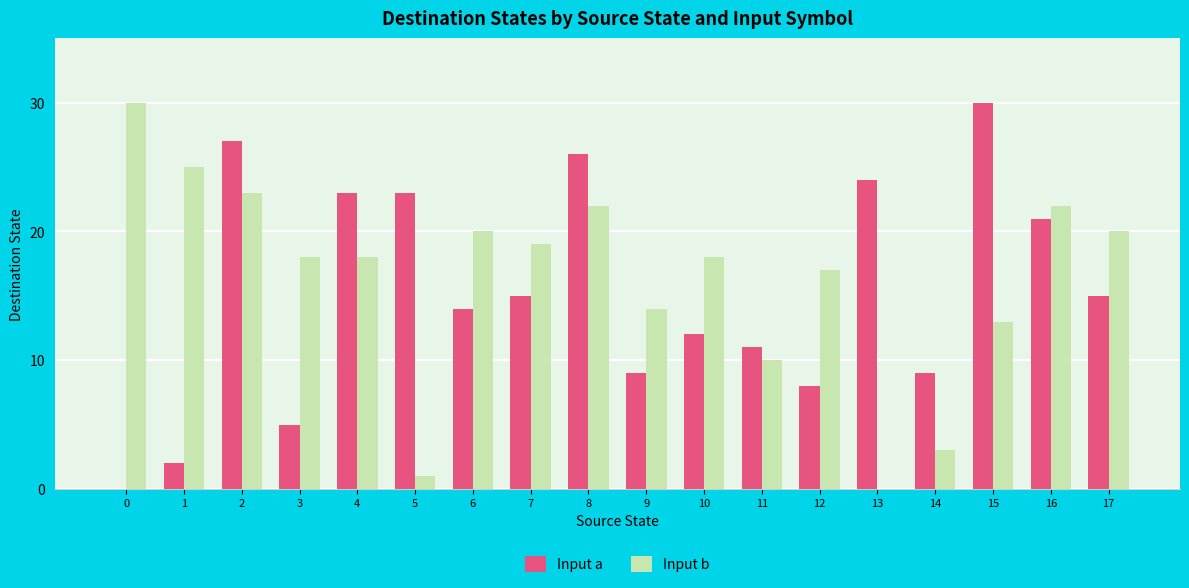

What is the difference between the Input b values at 9 and 3?

4